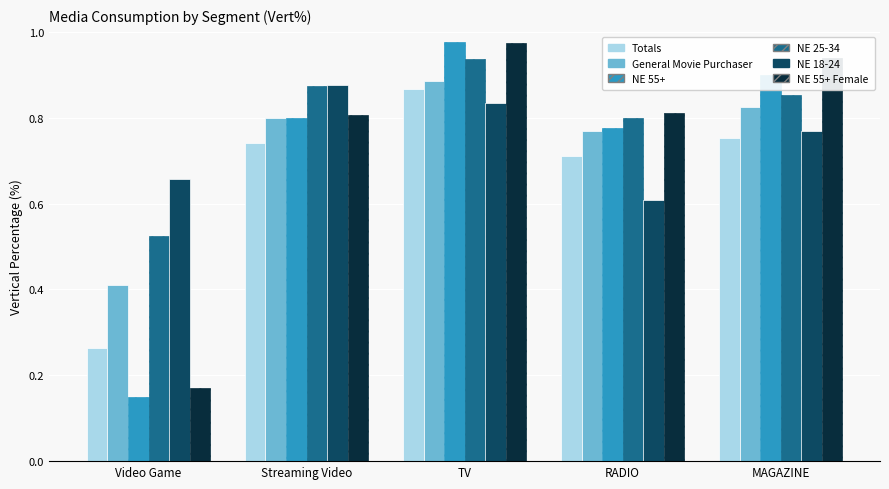

Are the bars grouped side by side (vs. stacked)?

Yes